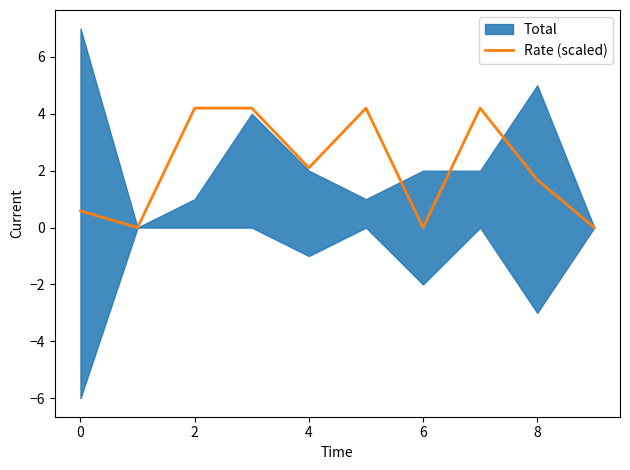

Is it true that Rate (scaled) equals -1.9 at 6?

False